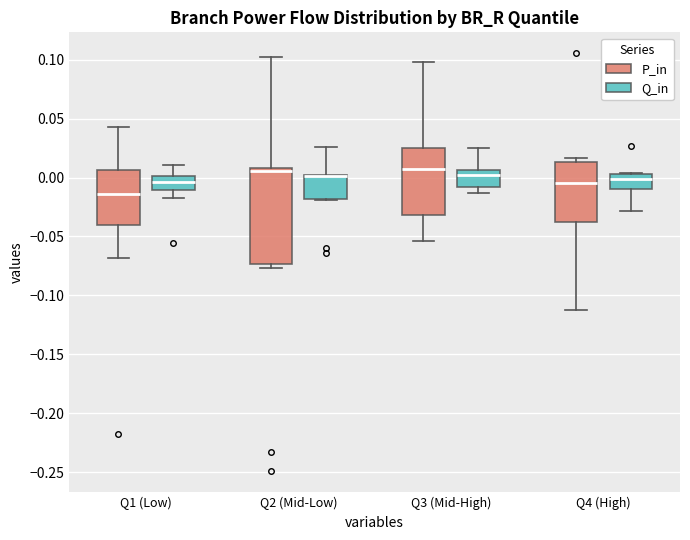

Reading left to right, read every box against the y-axis: the position of its median line, the range the box covers, and the ends of its whiskers. The values are not printed on the chart, so give them approximately, as read against the axis.

Q1 (Low) (P_in): median -0.015, box -0.040 to 0.005, whiskers -0.070 to 0.045
Q1 (Low) (Q_in): median -0.005, box -0.010 to 0.000, whiskers -0.015 to 0.010
Q2 (Mid-Low) (P_in): median 0.005, box -0.075 to 0.010, whiskers -0.075 (just below the box's lower edge) to 0.100
Q2 (Mid-Low) (Q_in): median 0.000 (drawn on the box's upper edge), box -0.020 to 0.000, whiskers -0.020 to 0.025
Q3 (Mid-High) (P_in): median 0.005, box -0.030 to 0.025, whiskers -0.055 to 0.100
Q3 (Mid-High) (Q_in): median 0.000, box -0.010 to 0.005, whiskers -0.015 to 0.025
Q4 (High) (P_in): median -0.005, box -0.040 to 0.015, whiskers -0.110 to 0.015 (just above the box's upper edge)
Q4 (High) (Q_in): median 0.000, box -0.010 to 0.005, whiskers -0.030 to 0.005